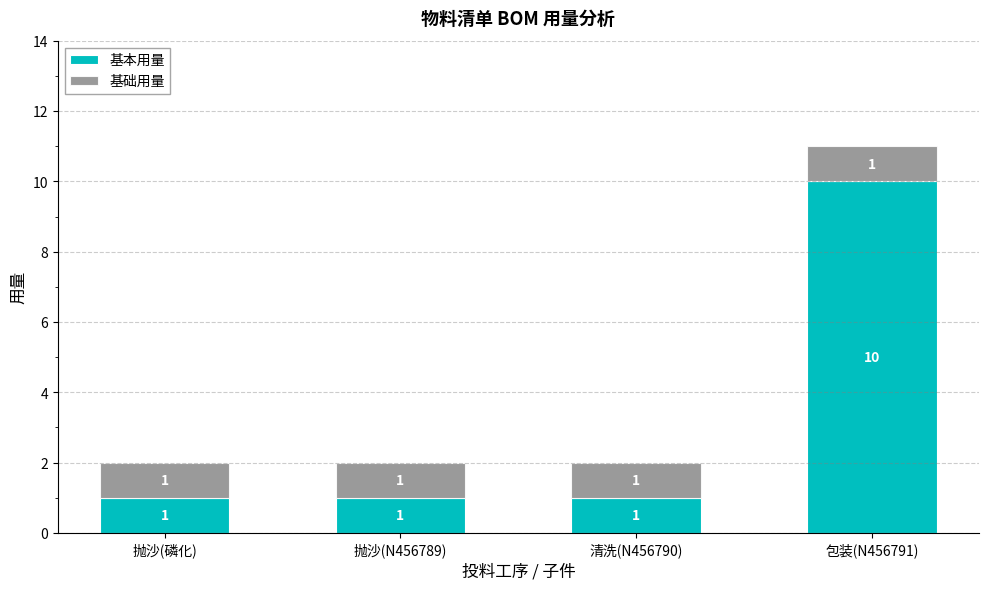

Reading right to left, transcribe the values for 基本用量.

包装(N456791)=10	清洗(N456790)=1	抛沙(N456789)=1	抛沙(磷化)=1